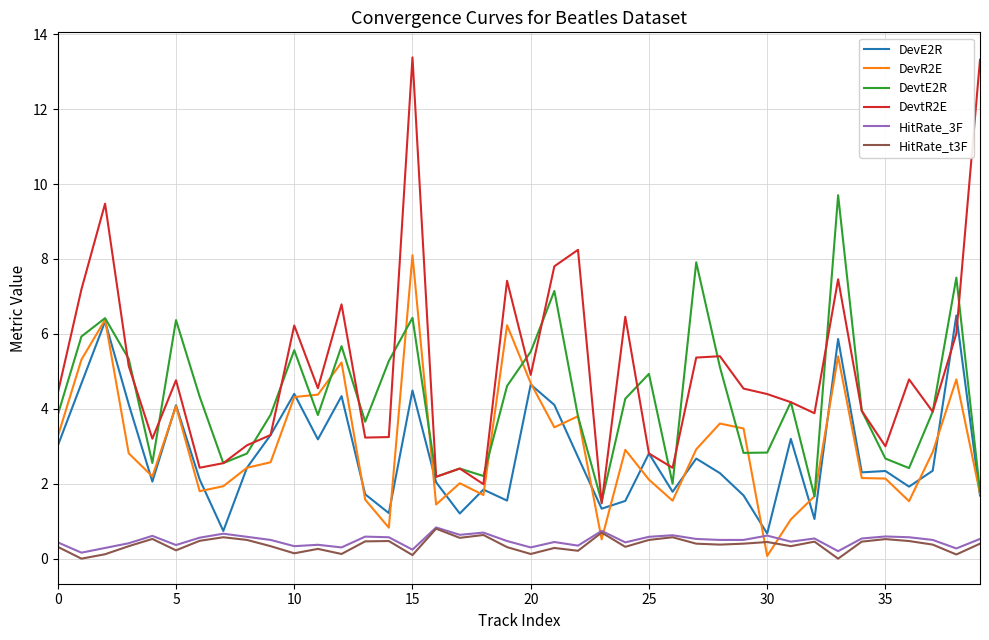

Which series has the largest total across all categories?

DevtR2E